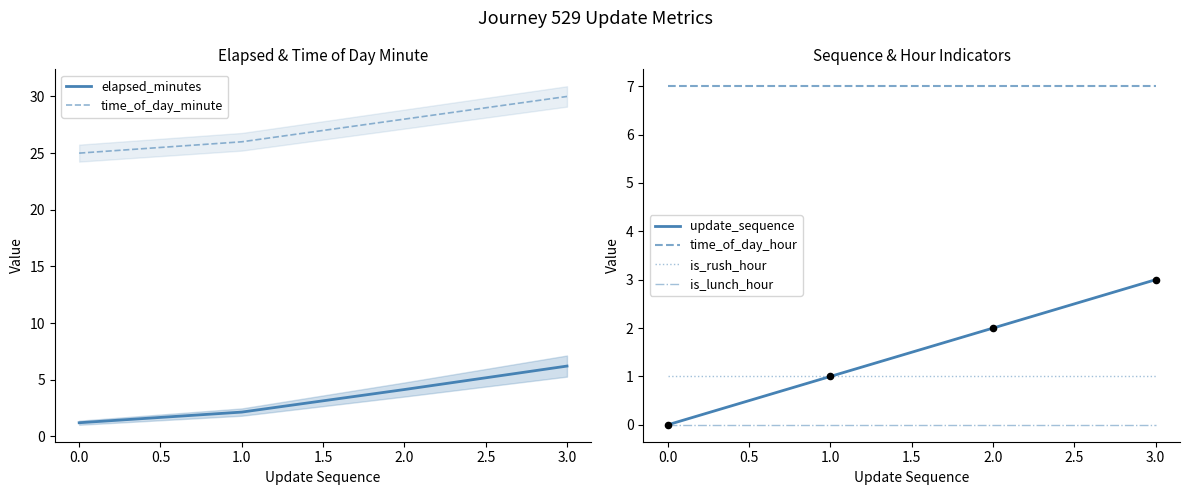

Which series contains the highest Y value?

time_of_day_minute